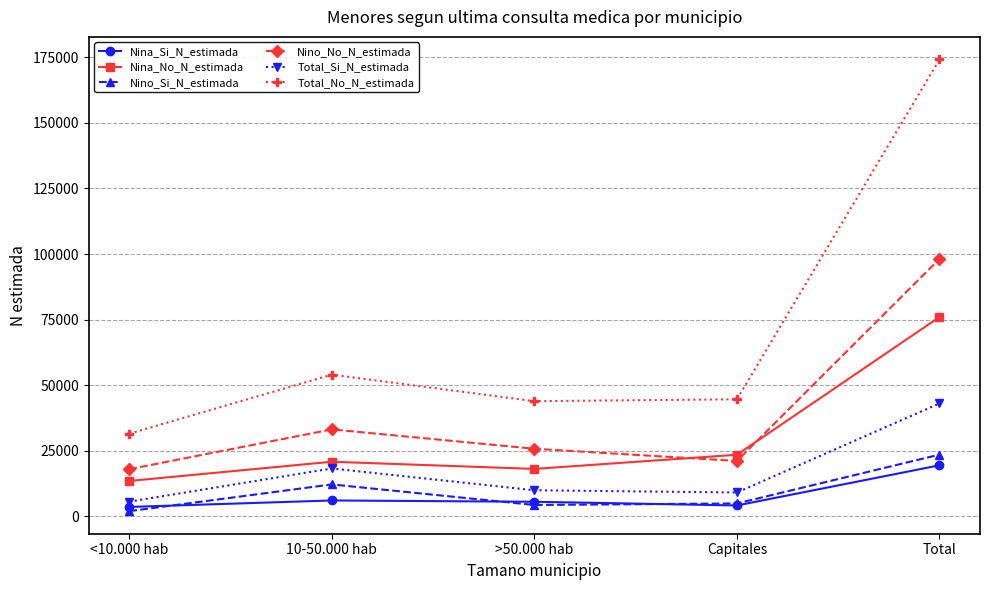

True or false: Total_No_N_estimada has a value of 69385 at >50.000 hab.

False